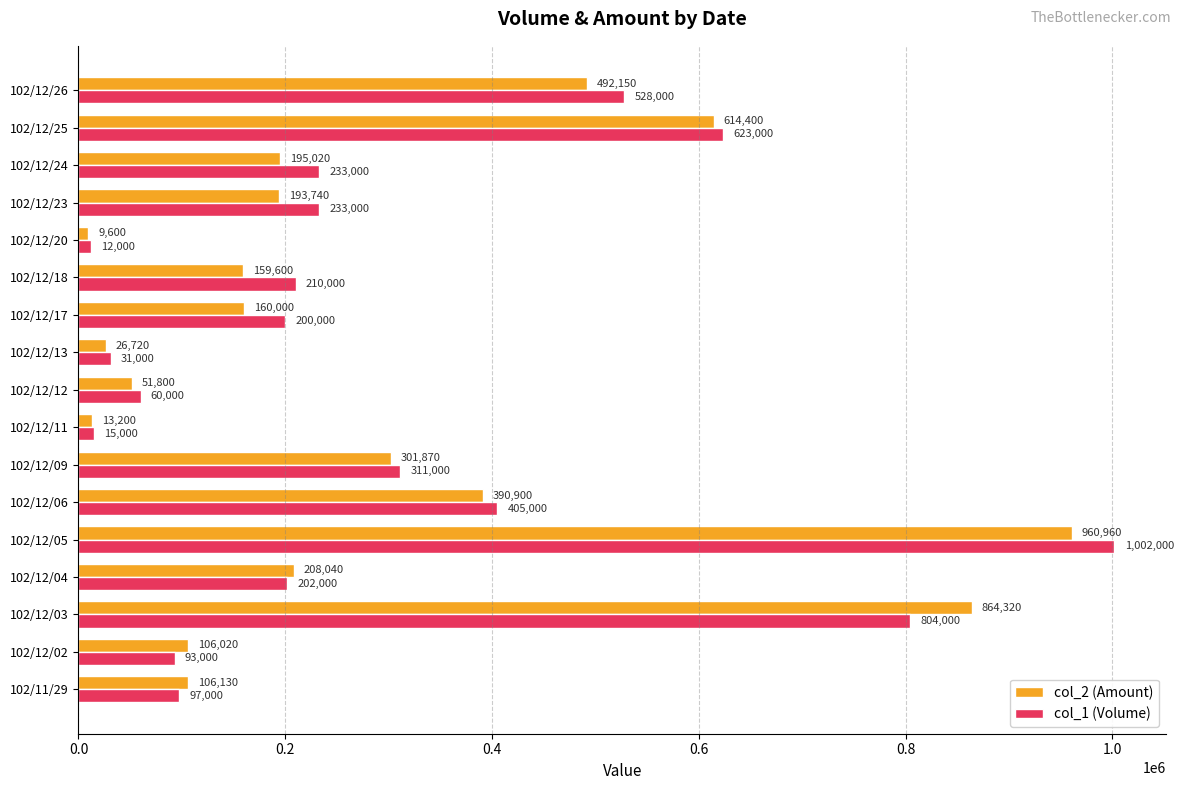

How many categories are shown in the chart?

17